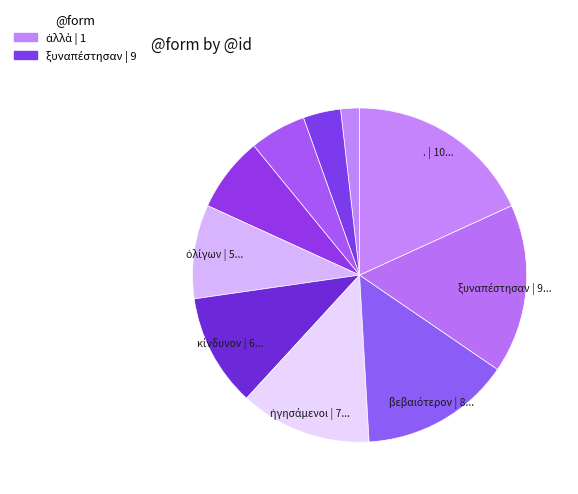

Is there any slice that represents more than half of the pie?

No